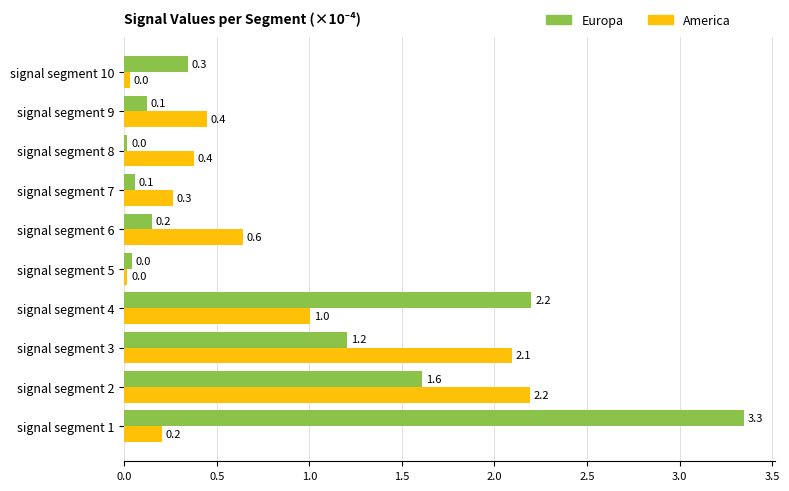

Which series has the widest spread of values?

Europa